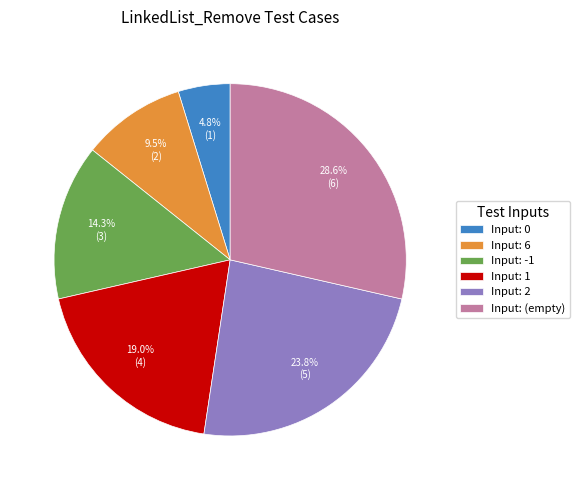

Does any single category account for the majority?

No